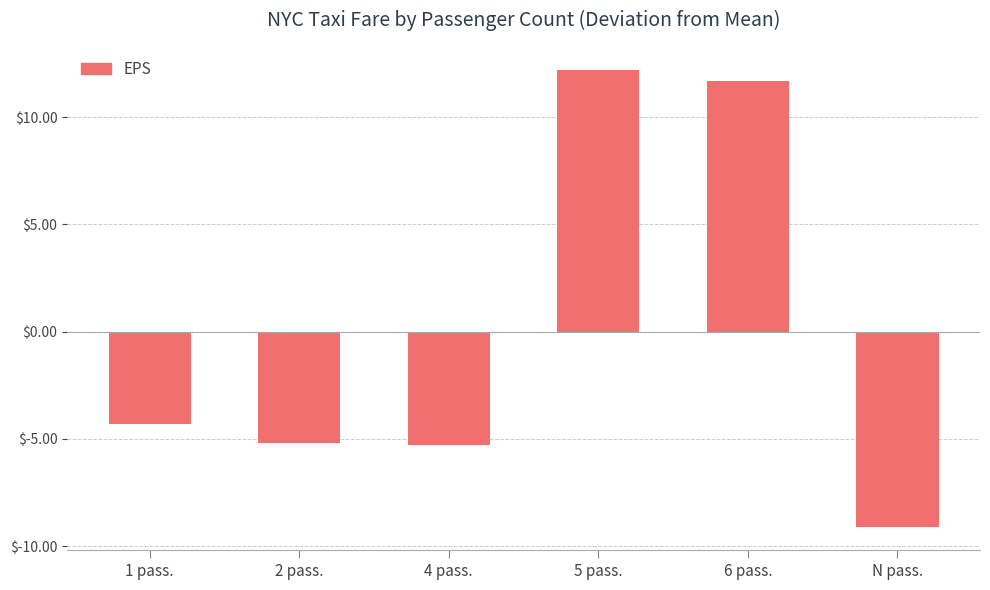

Is it true that the value at 1 pass. is -4.3?

True